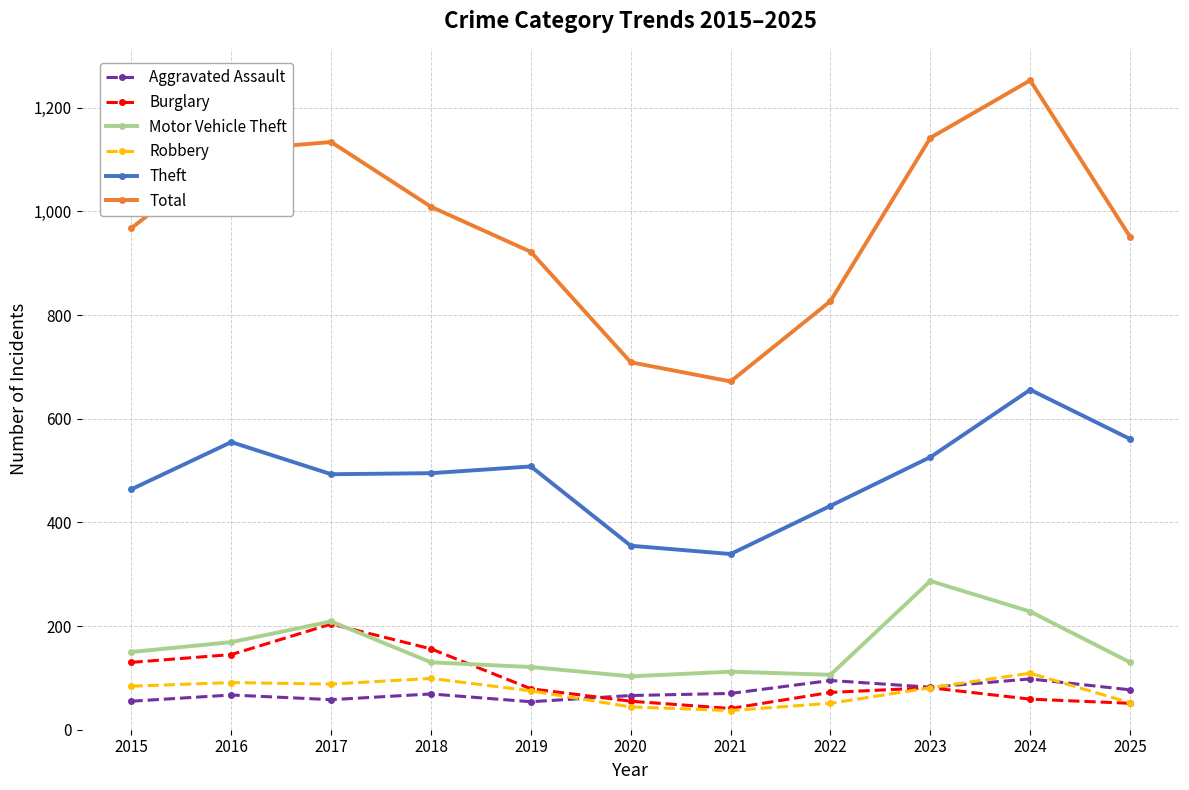

Is it true that Robbery equals 176 at 2024?

False